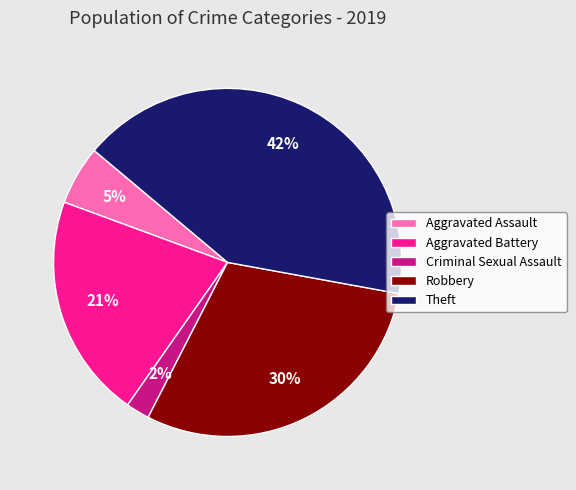

How many segments does this pie chart have?

5